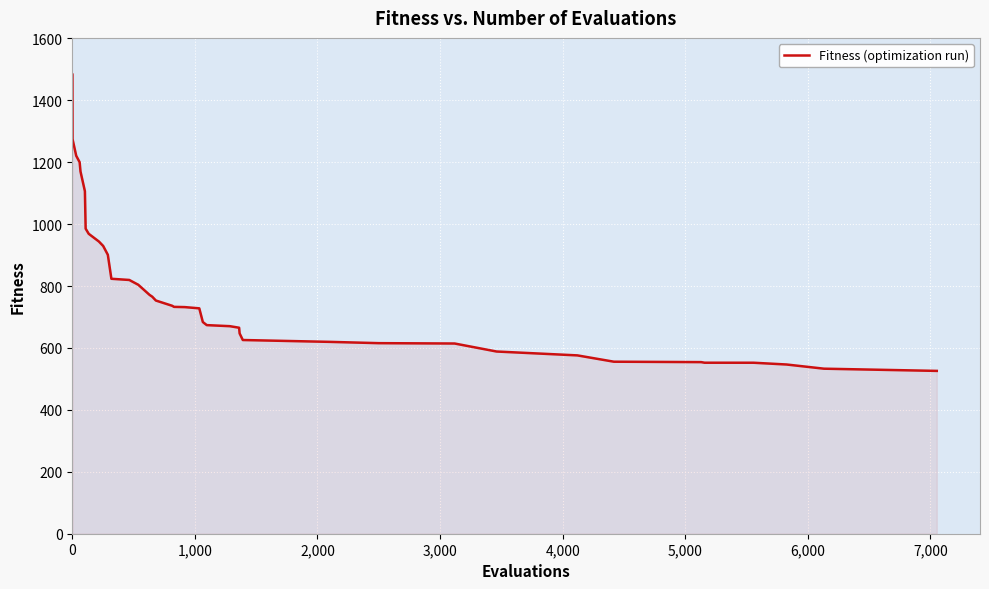

How many values are below 732?

19